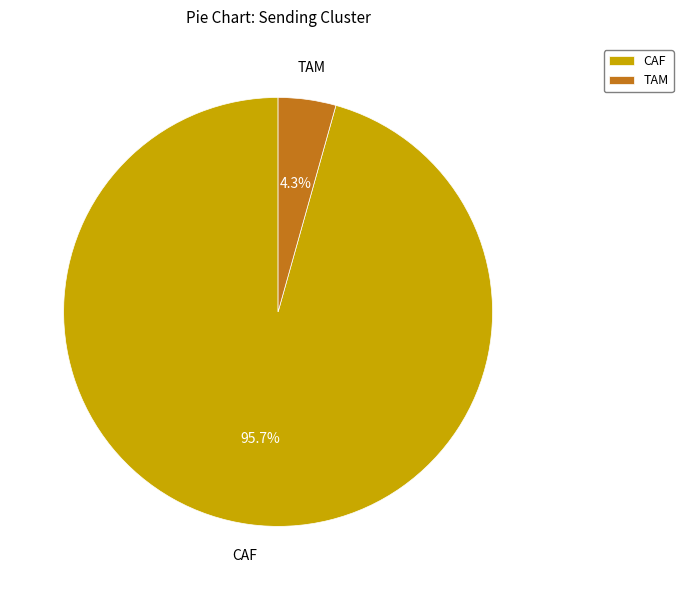

How many segments does this pie chart have?

2